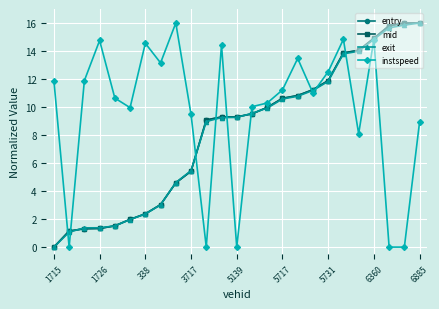

What is the difference between the maximum and minimum values in the instspeed series?

16.0